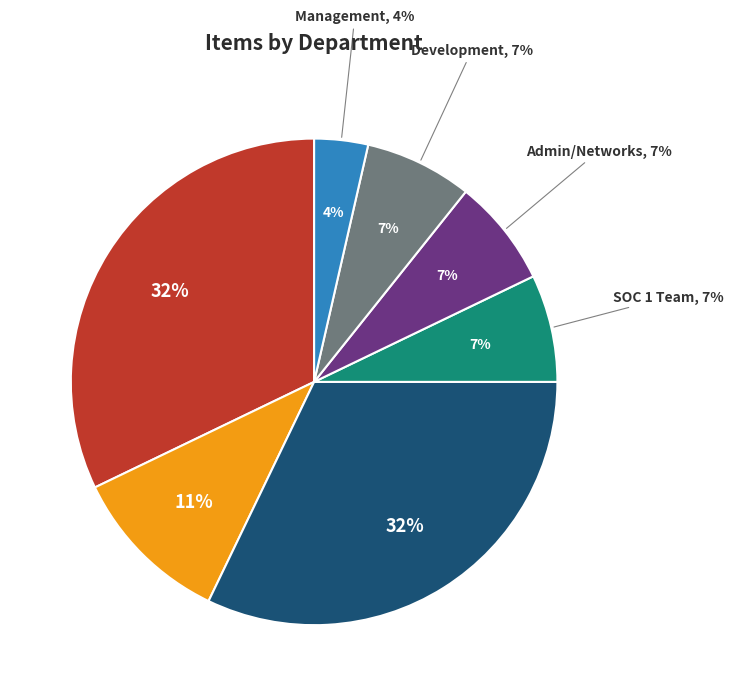

Which slice is the smallest?

Management